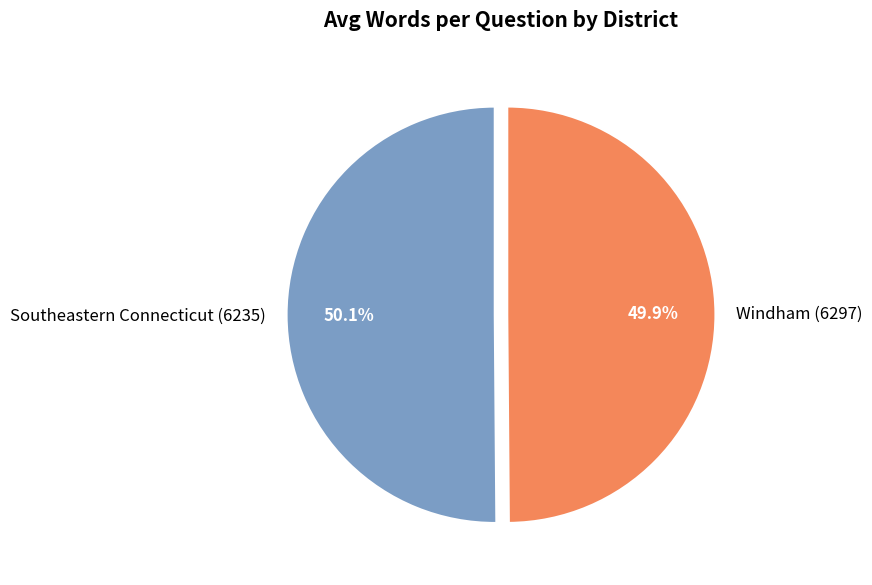

What is the total percentage of Windham (6297) and Southeastern Connecticut (6235)?

100.0%